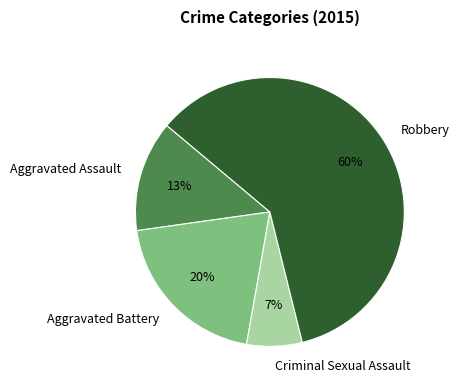

To the nearest percent, what is the difference between the largest and smallest slice percentages?

53%